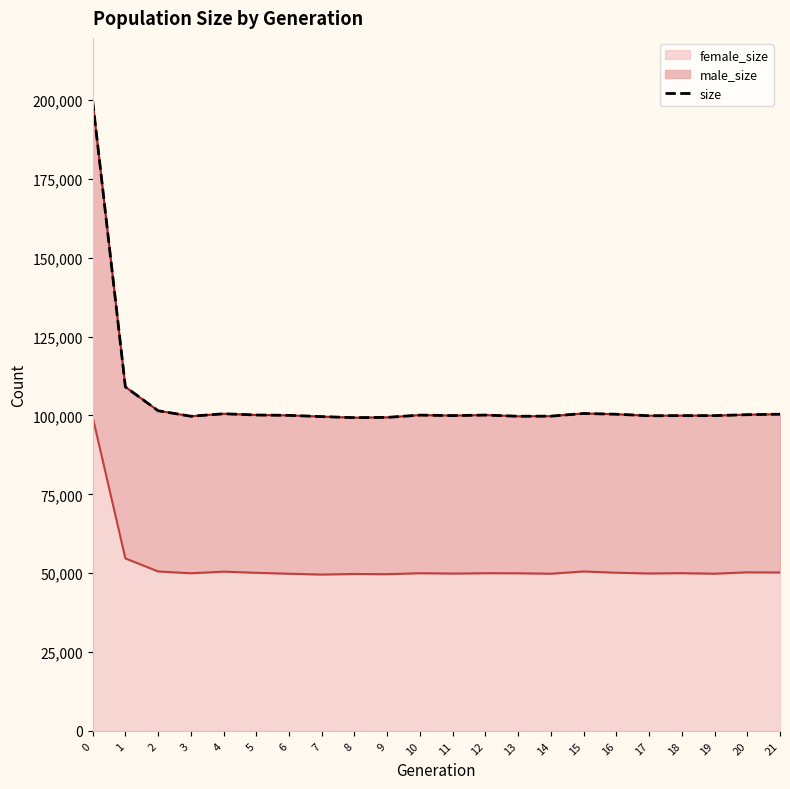

What value does the data have at 11, to the nearest 50?

99950